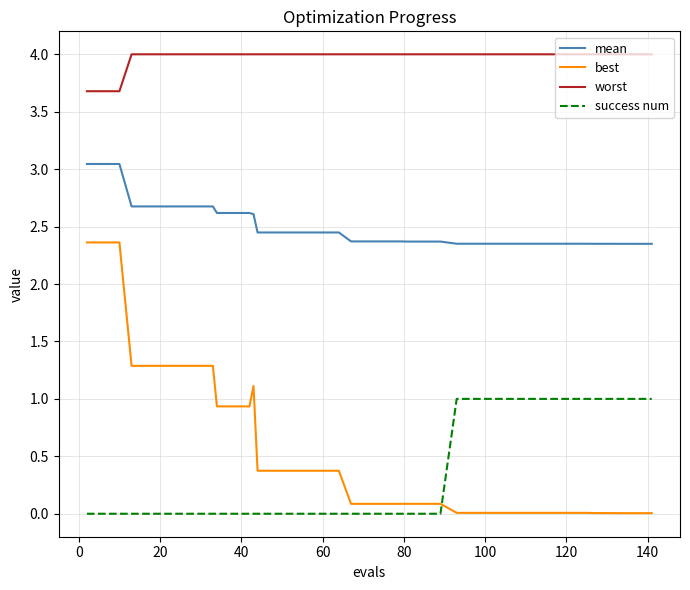

Which series has the largest range (max minus min)?

best